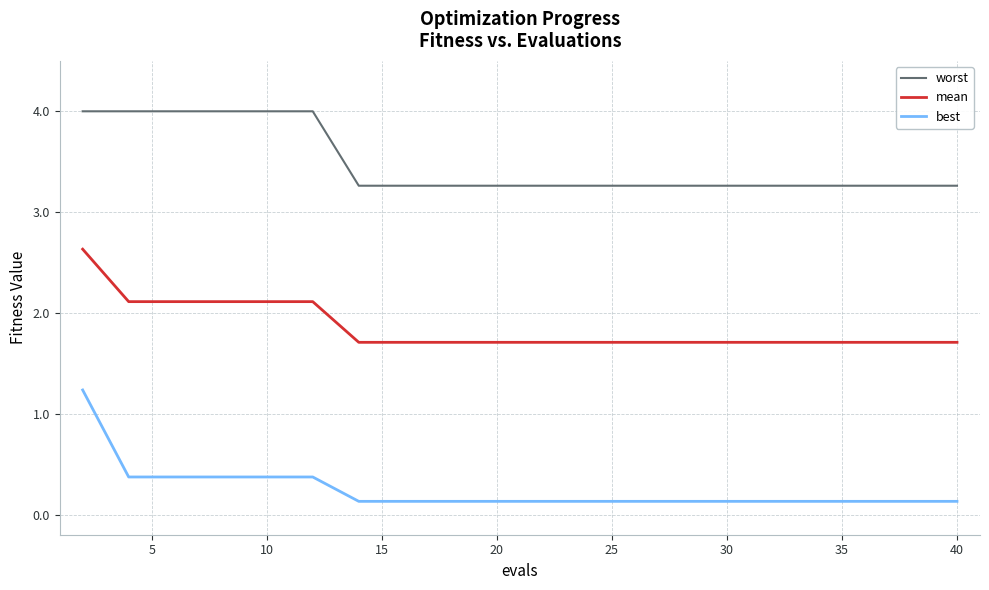

What is the highest value of the worst series?

4.0